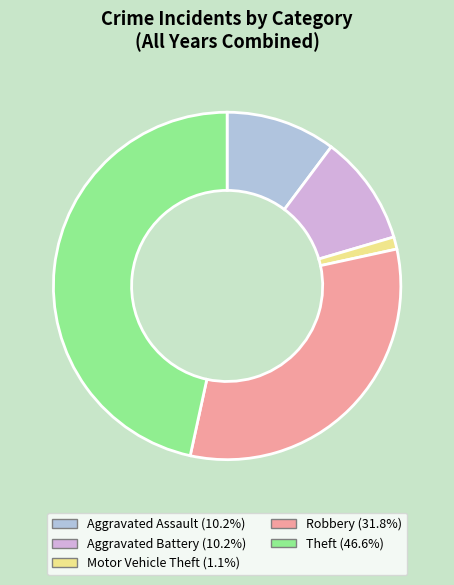

Is there any slice that represents more than half of the pie?

No